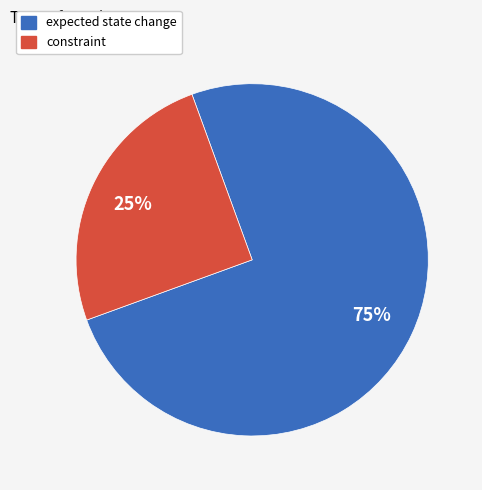

Rank the categories by value from highest to lowest.

expected state change, constraint